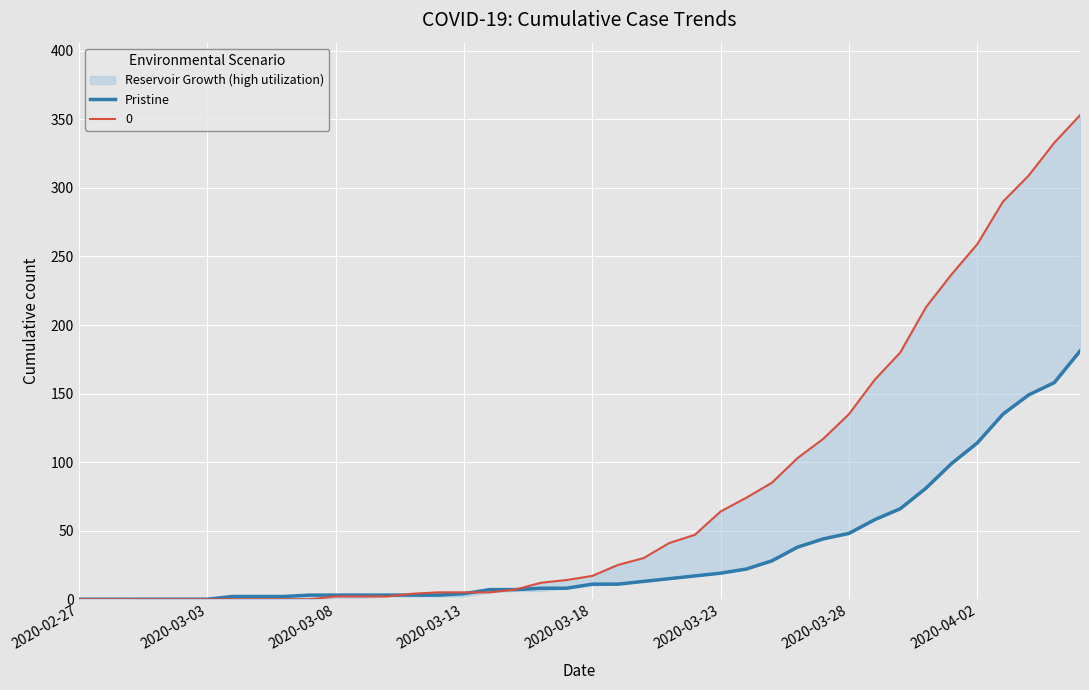

What is the difference between the maximum and minimum values?

181